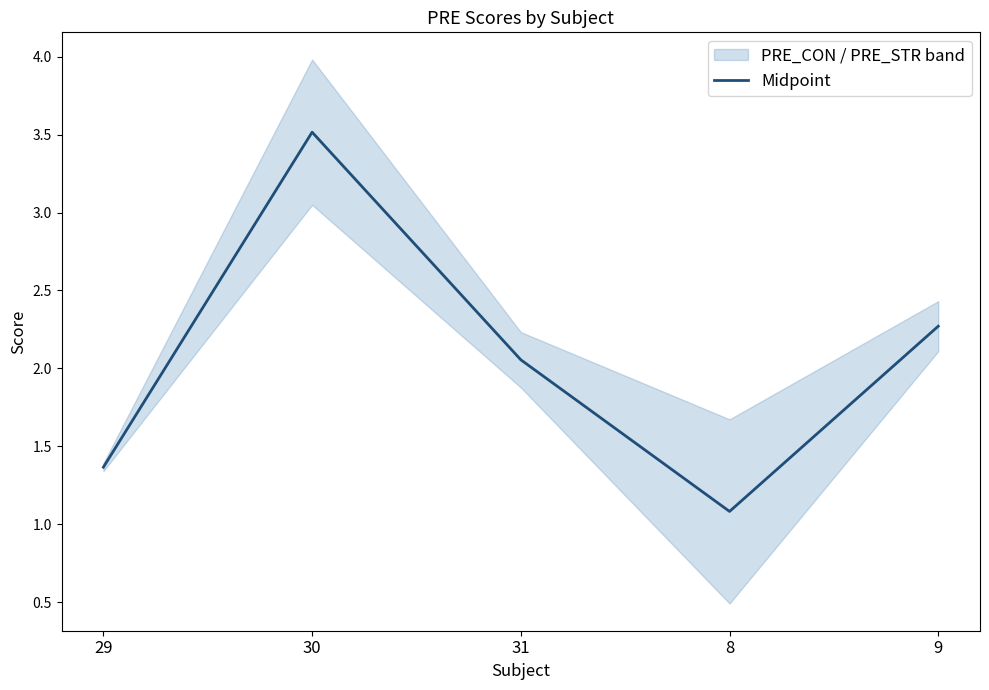

List the labels in order of value, largest first.

30, 9, 31, 29, 8